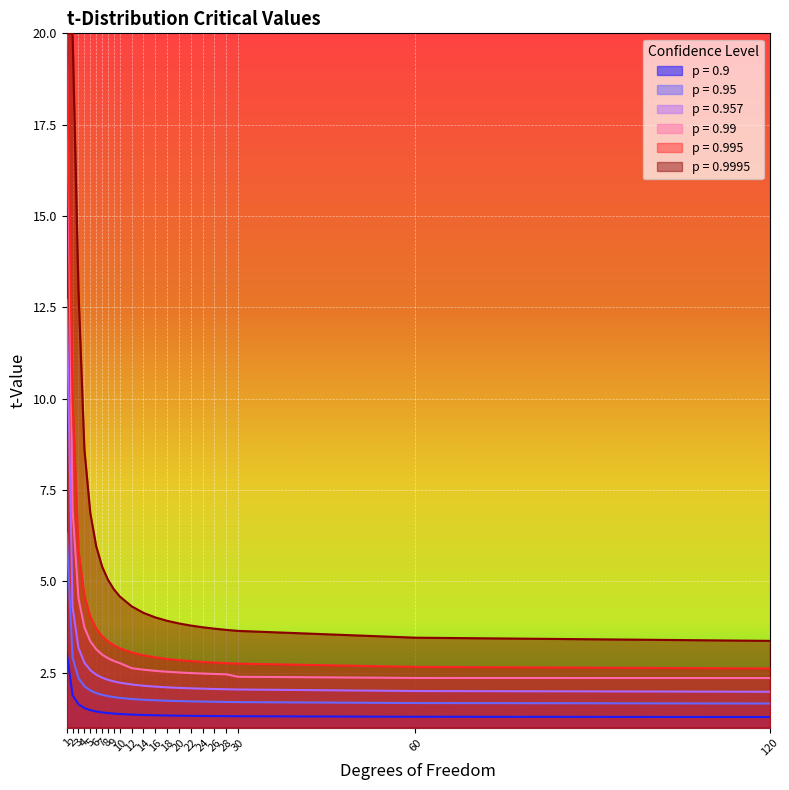

Does the chart display data point markers on the line(s)?

No